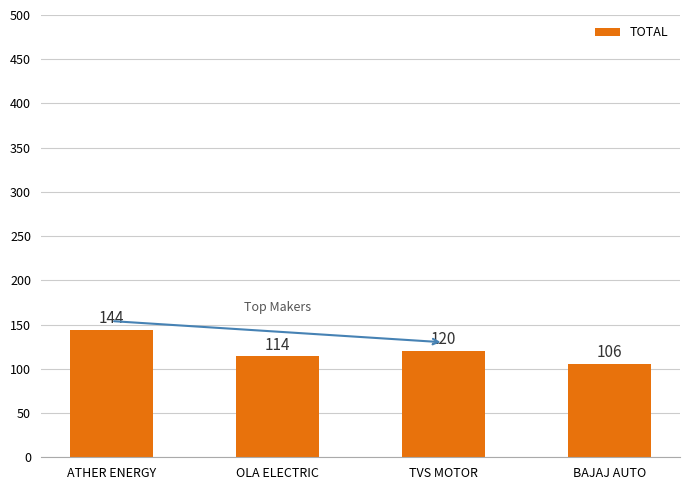

What is the maximum value shown in the chart?

144